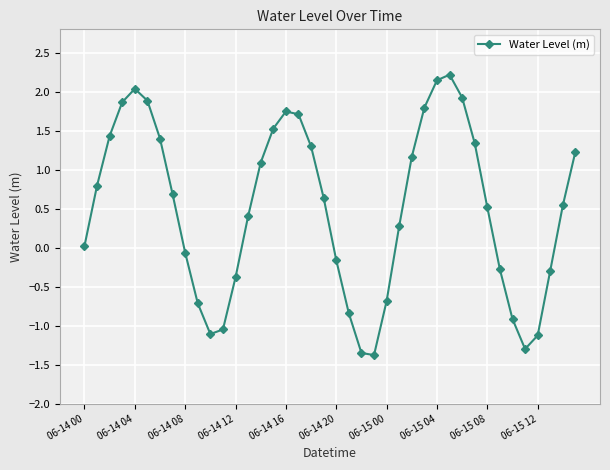

What is the value of the 17th point from the left?

1.7